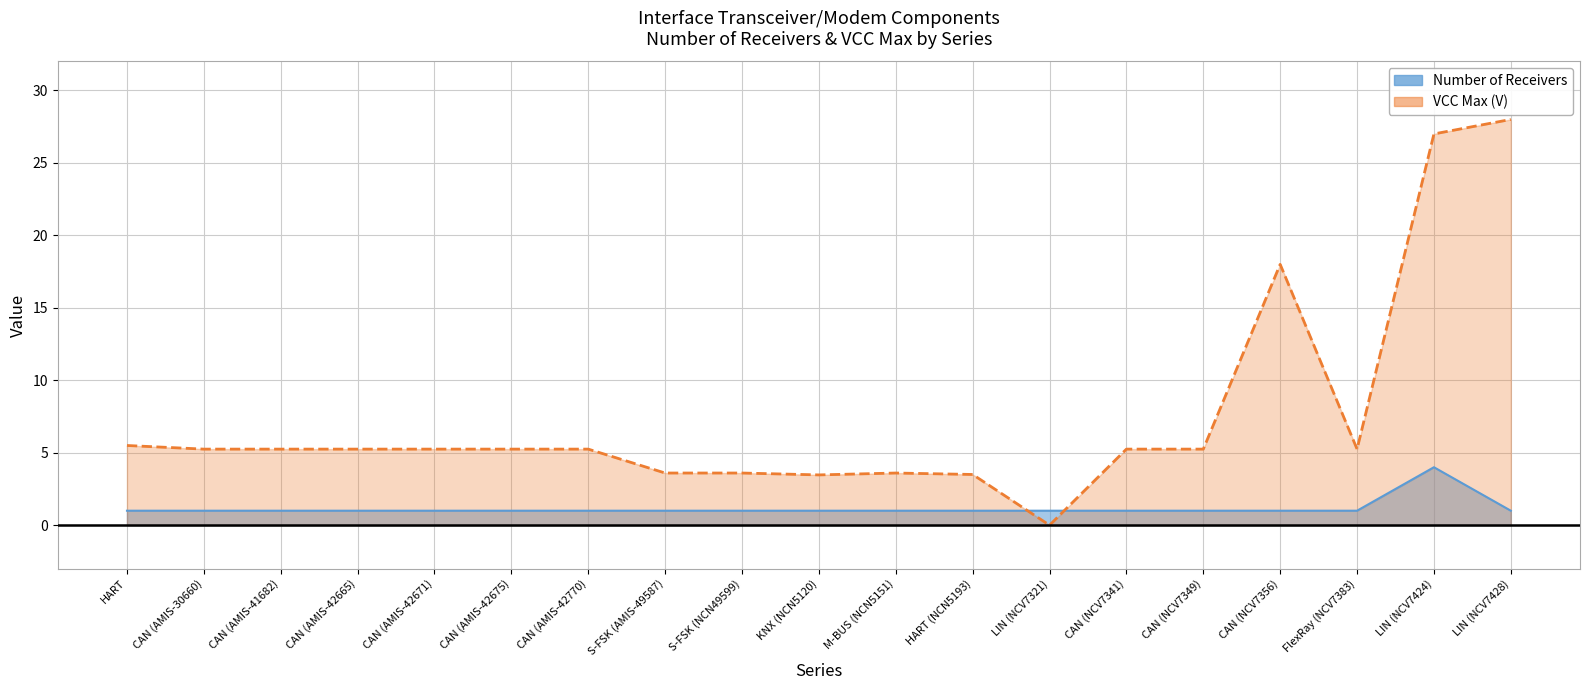

What are all the series names shown in the legend?

Number of Receivers, VCC Max (V)